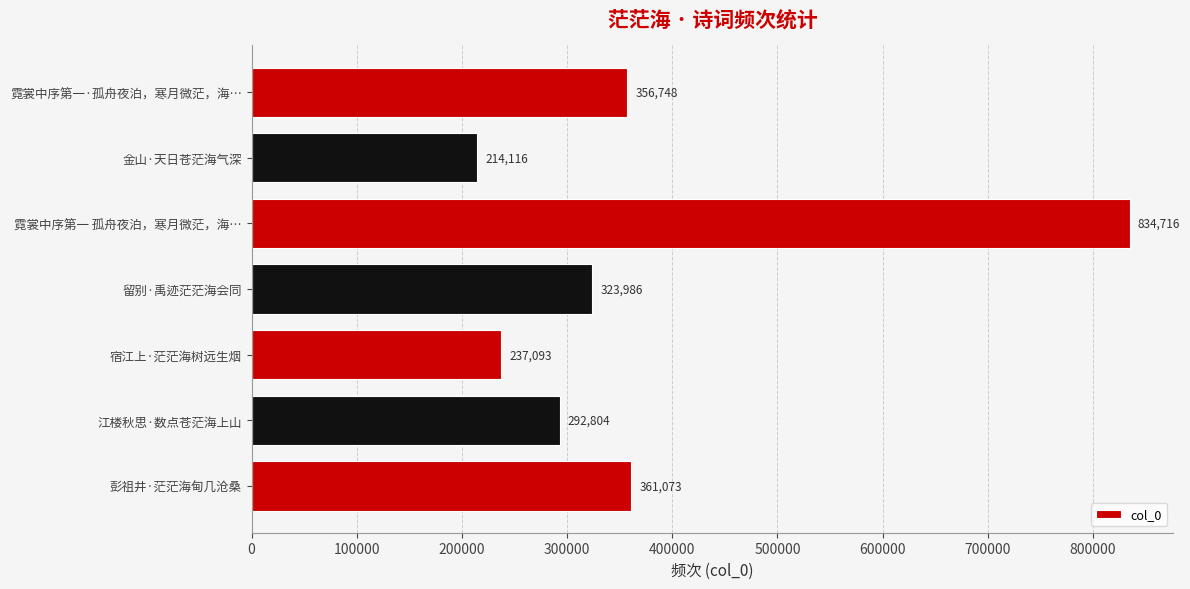

Which has a higher value, 彭祖井·茫茫海甸几沧桑 or 霓裳中序第一 孤舟夜泊，寒月微茫，海…?

霓裳中序第一 孤舟夜泊，寒月微茫，海…